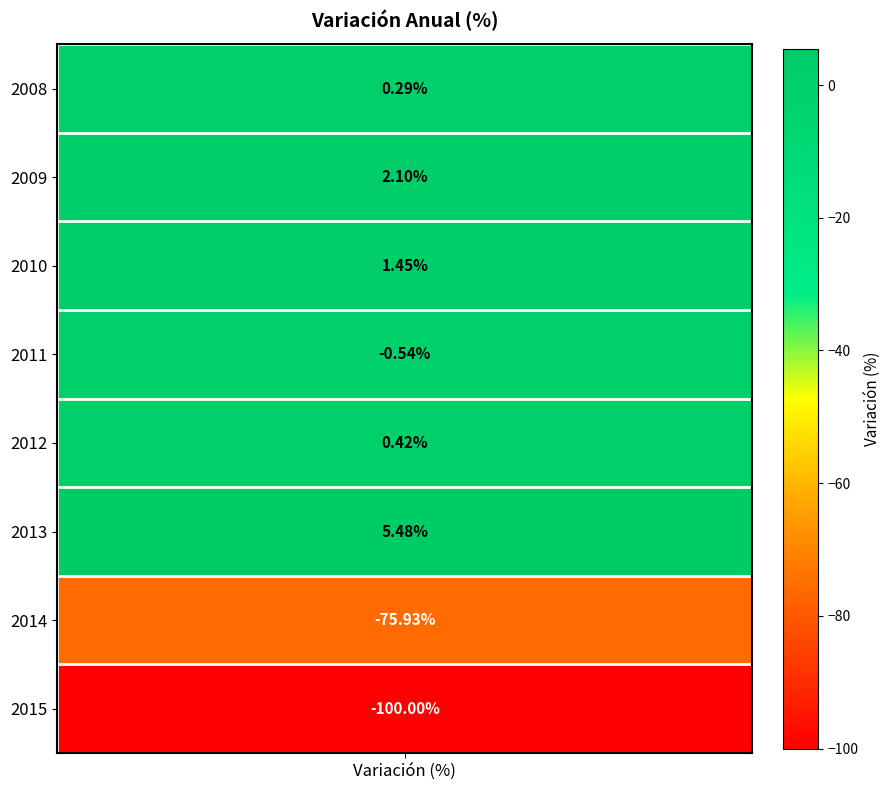

Where is the data nearest to the value -47?

2014